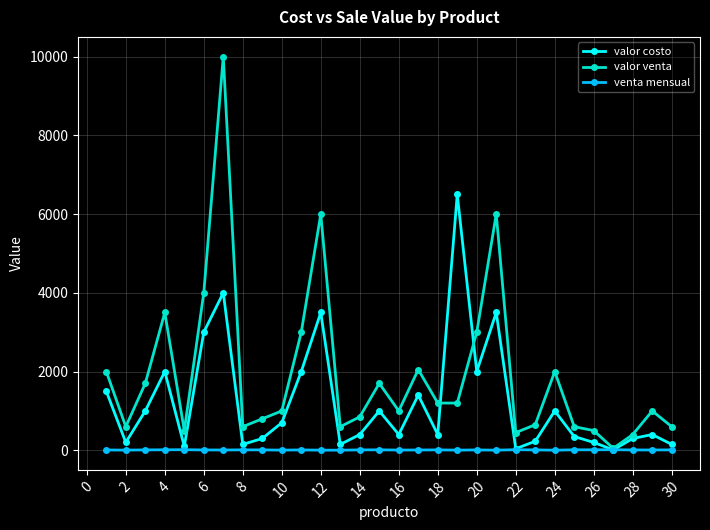

Rank the series by their average value, from lowest to highest.

venta mensual, valor costo, valor venta